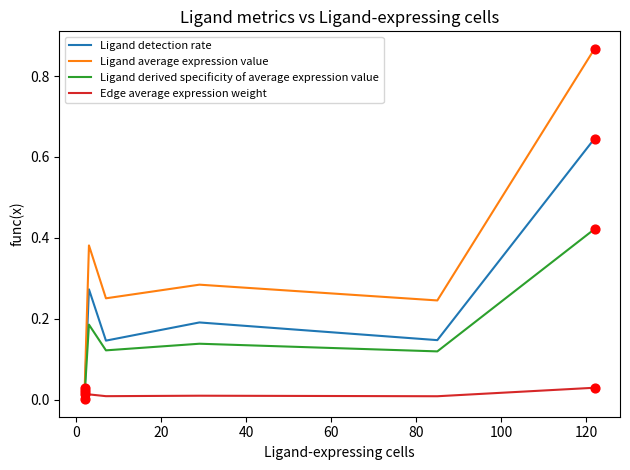

Which series has the largest total across all categories?

Ligand average expression value